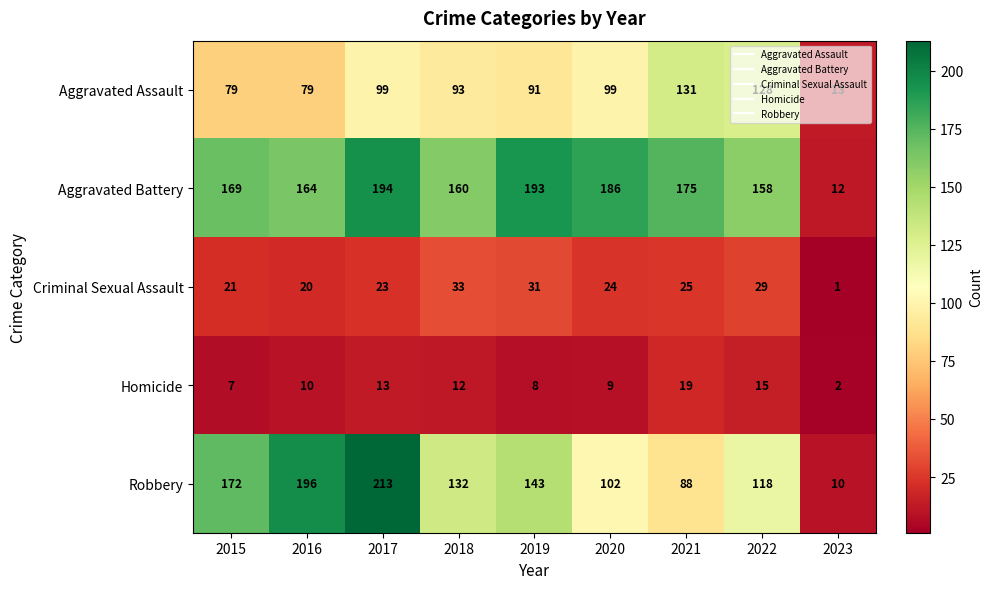

Read the Homicide value at 2022, to the nearest 5.

15